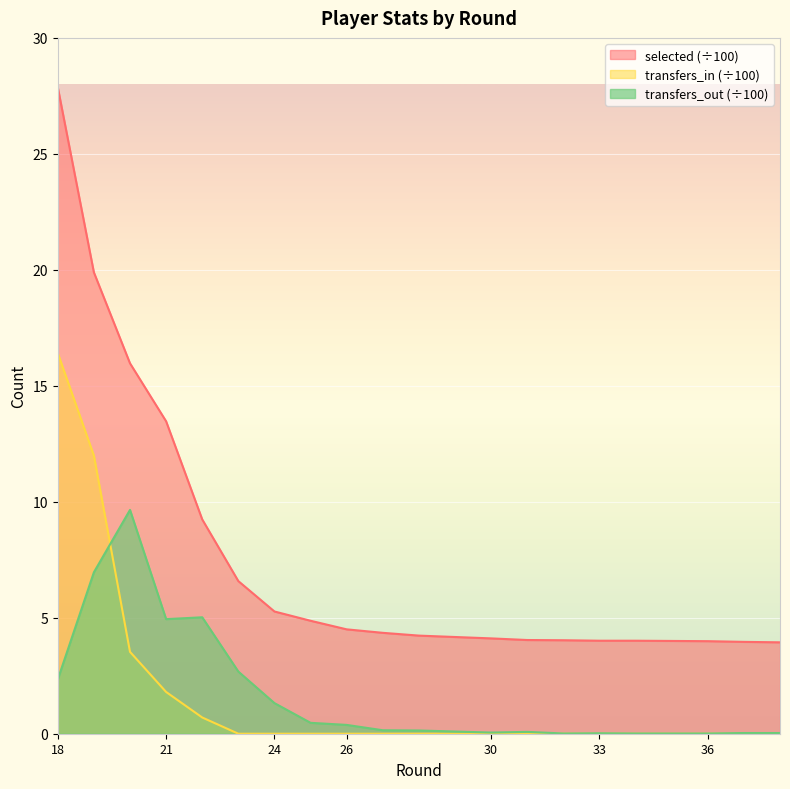

How many values in transfers_in are above zero?

5